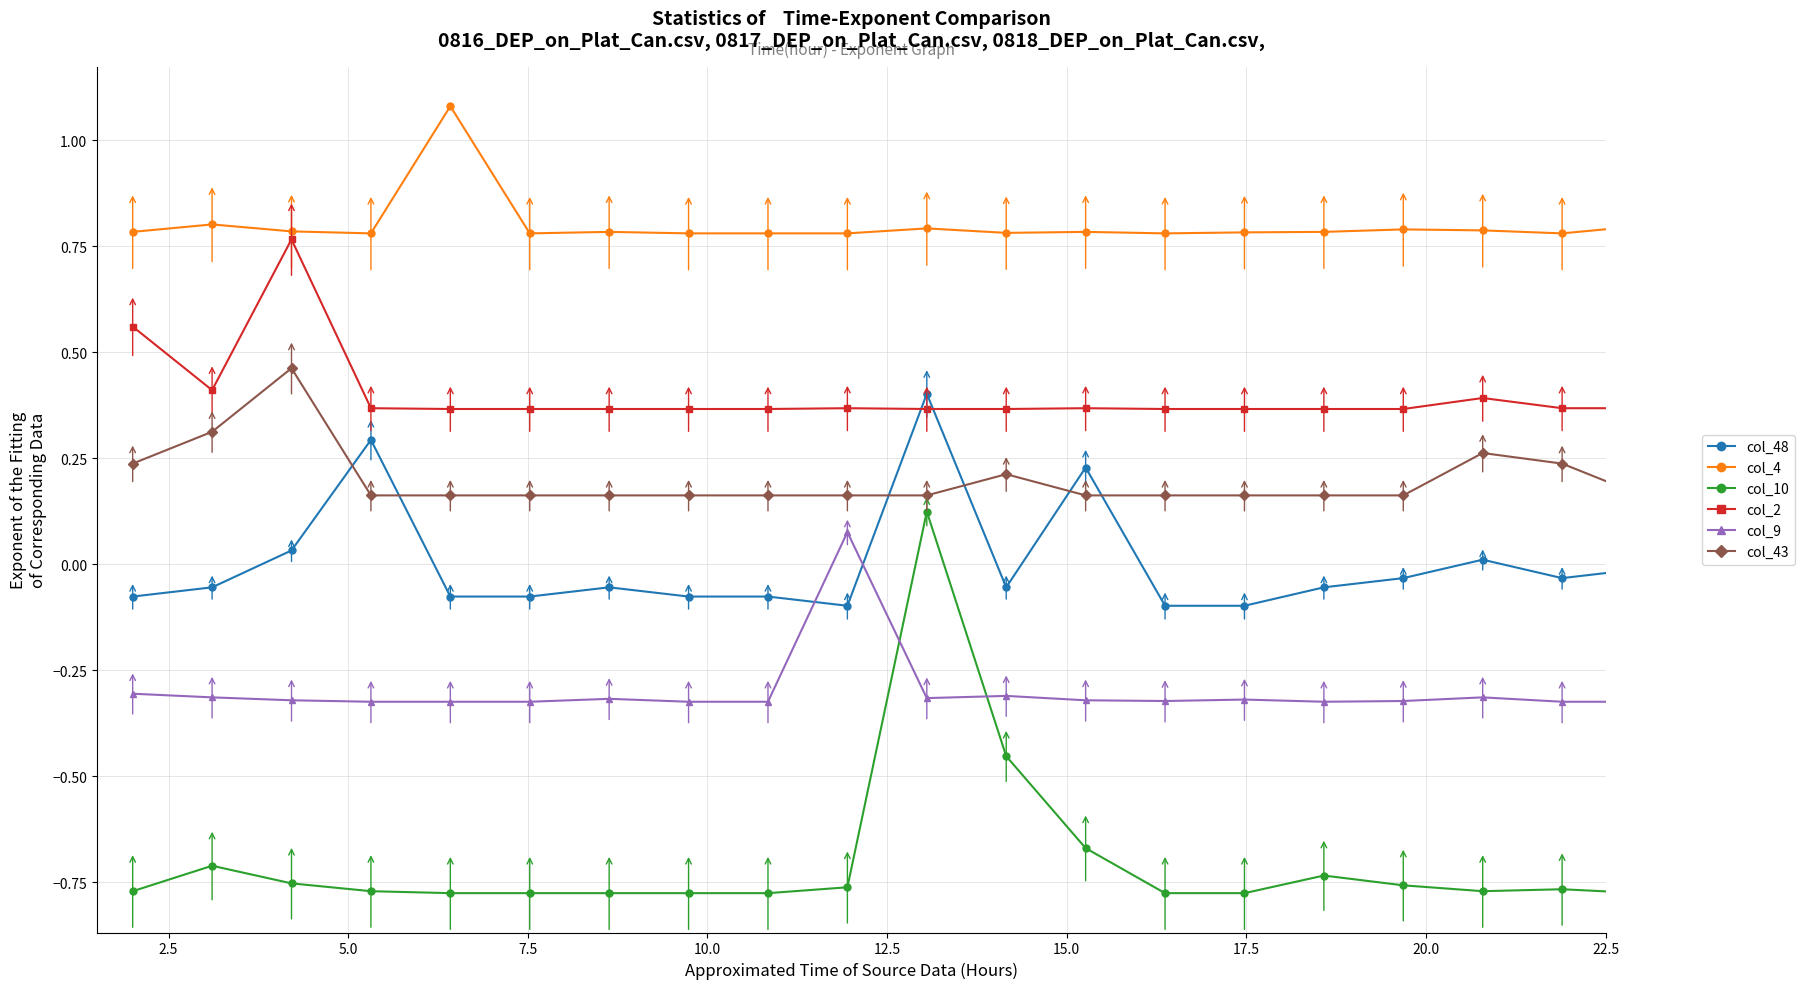

What is the highest value of the col_4 series?

1.1